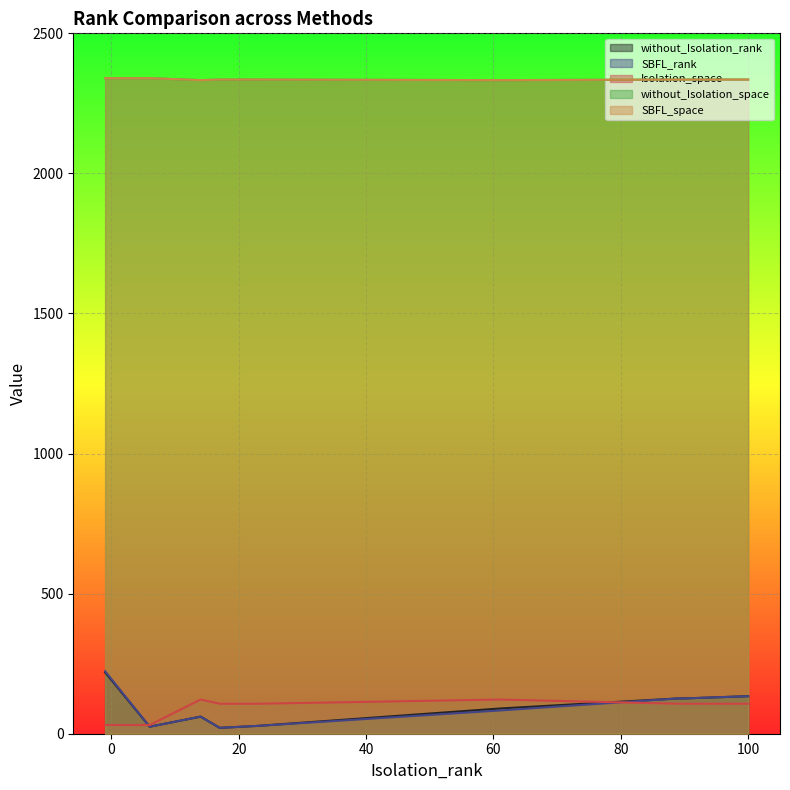

Where does the SBFL_space series first go above 2335?

8